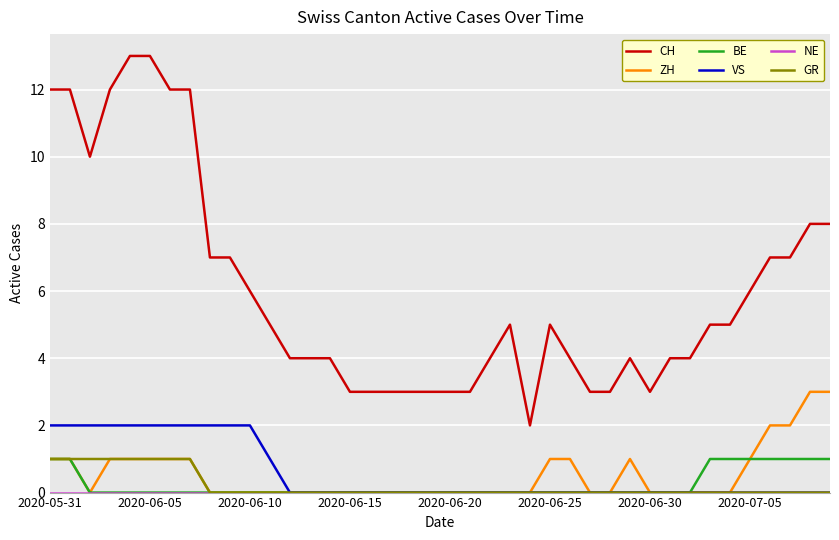

True or false: CH and GR intersect in this chart.

False